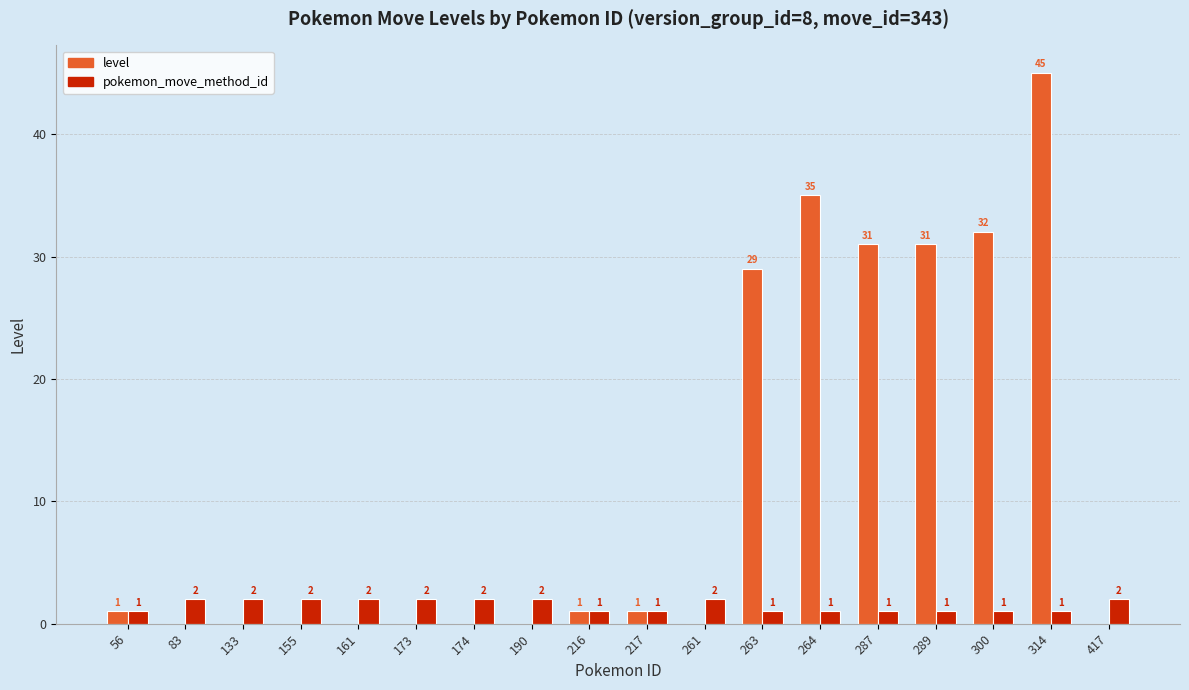

What is the sum of the pokemon_move_method_id values at 287 and 217?

2